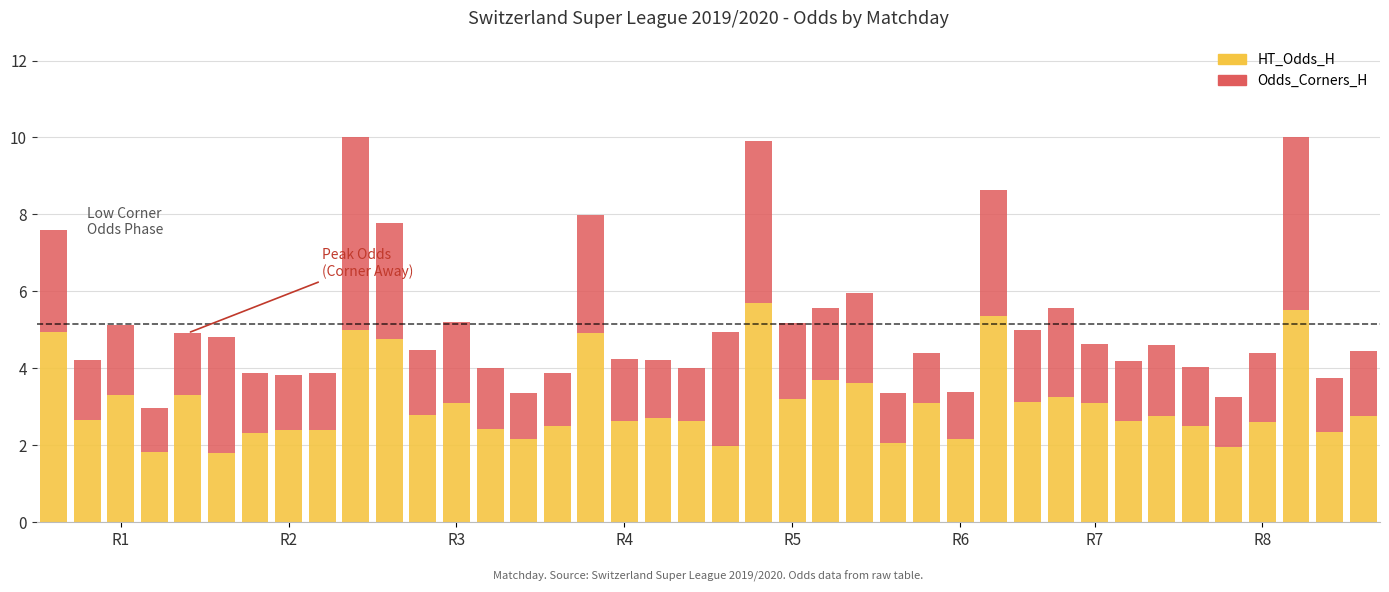

What is the difference between the maximum and minimum values in the HT_Odds_H series?

3.9